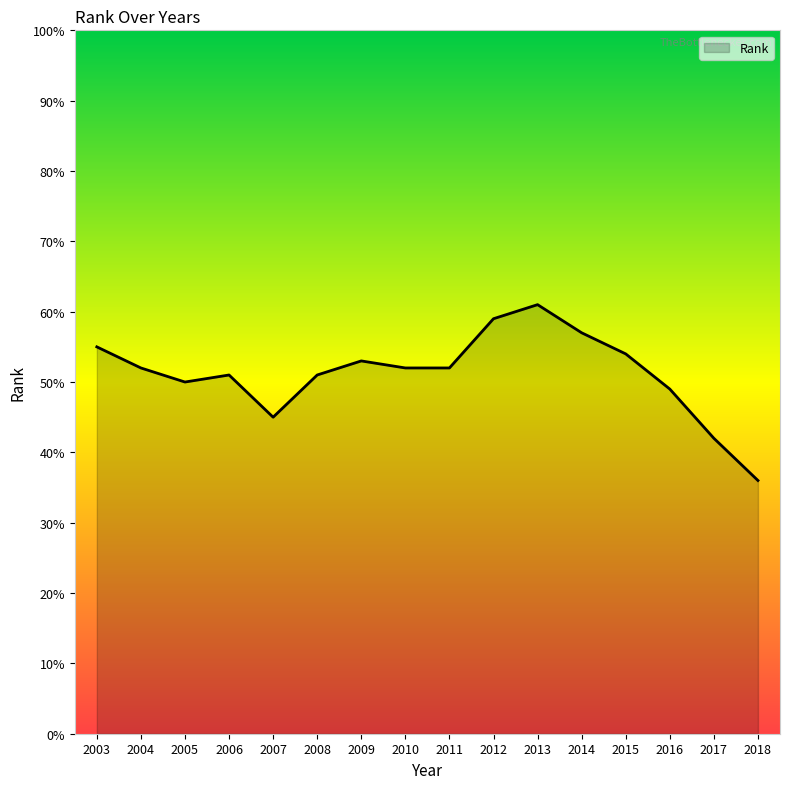

True or false: the data shows 42 at 2017.

True